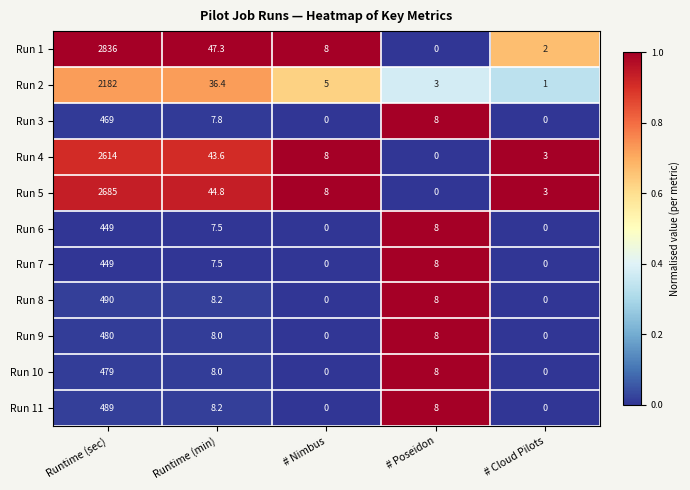

Which series has the widest spread of values?

Run 1